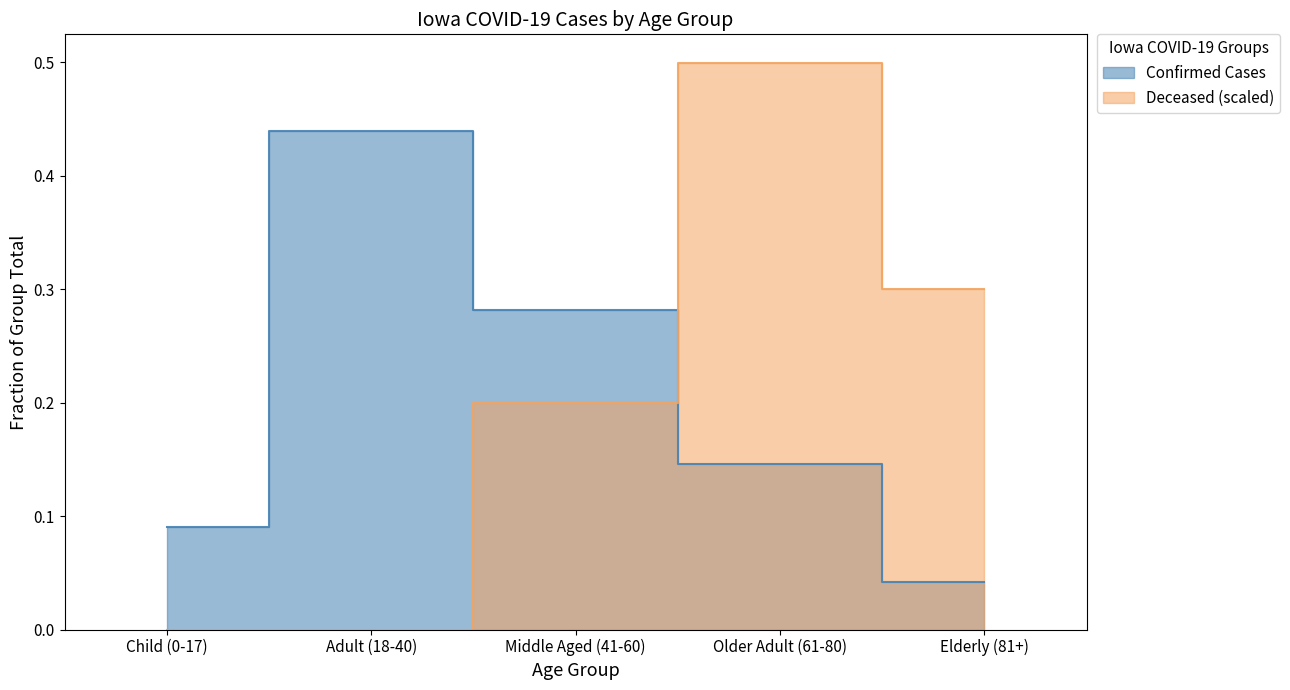

Which series changed the most between Adult (18-40) and Elderly (81+)?

Confirmed Cases